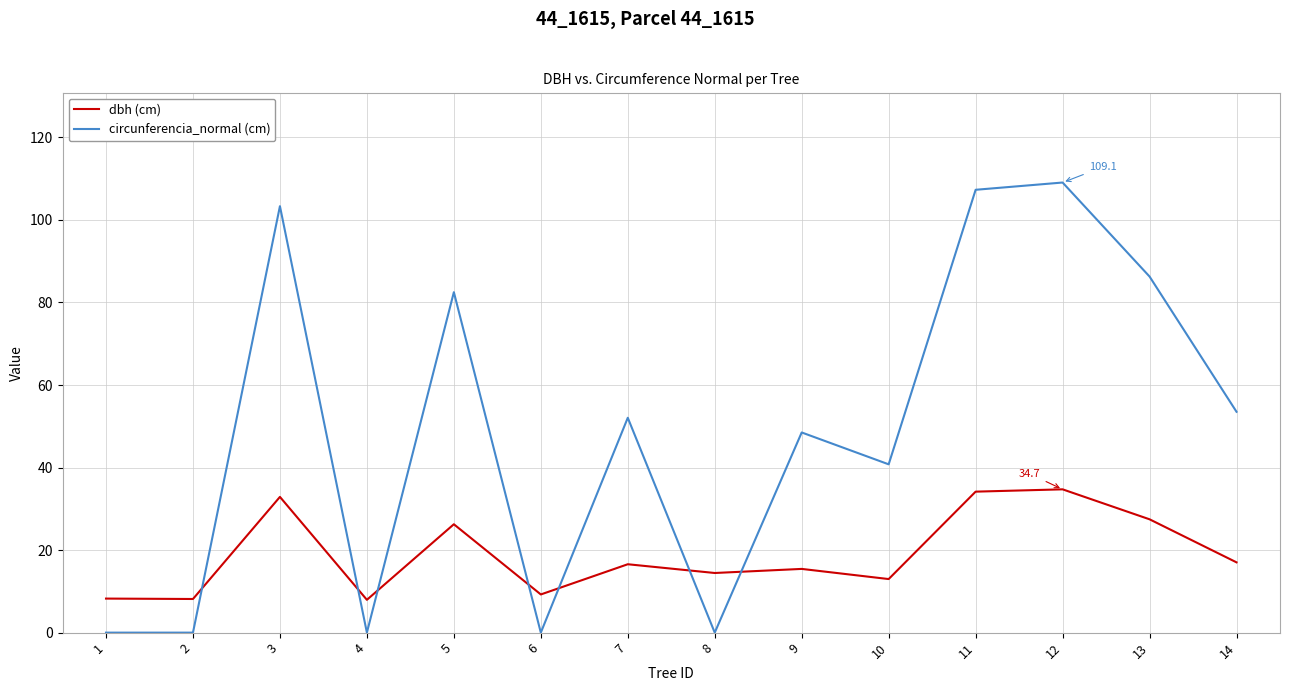

Read the dbh (cm) value at 3.

32.9